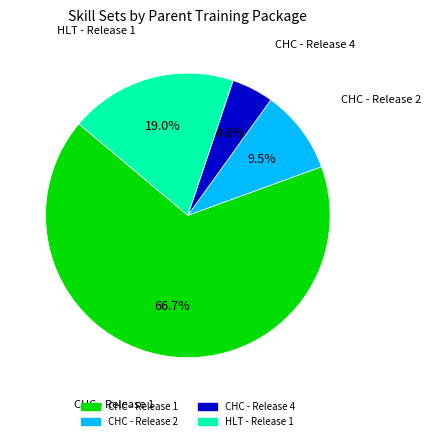

Does any single category account for the majority?

Yes